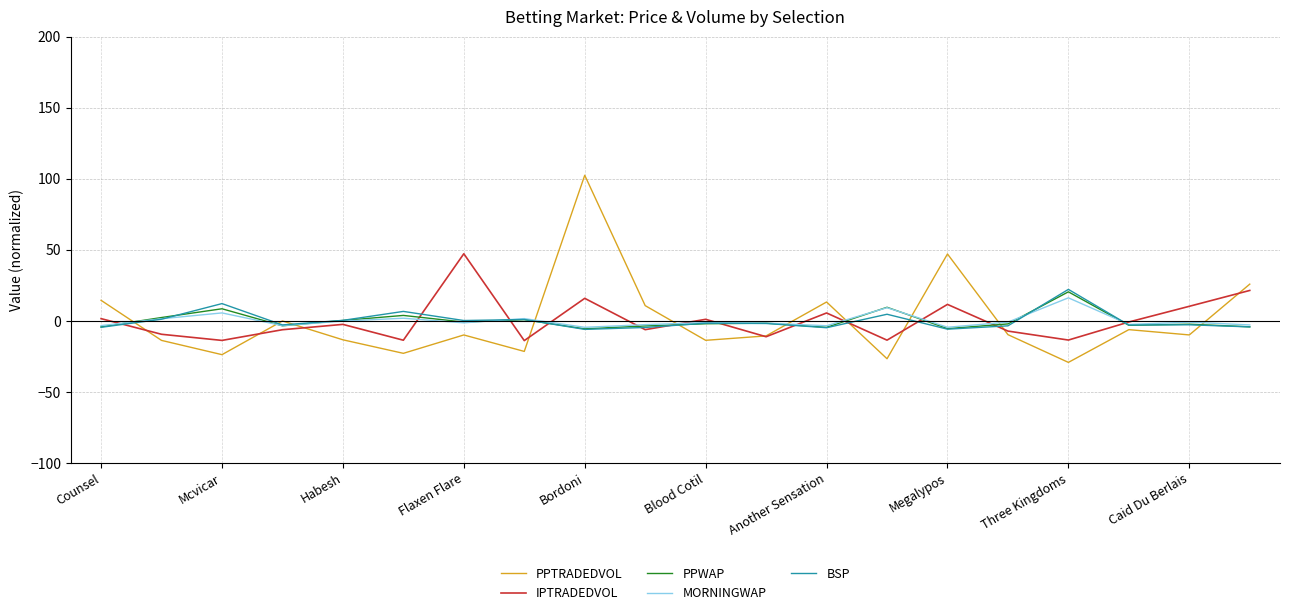

At how many categories does at least one series exceed 60?

1